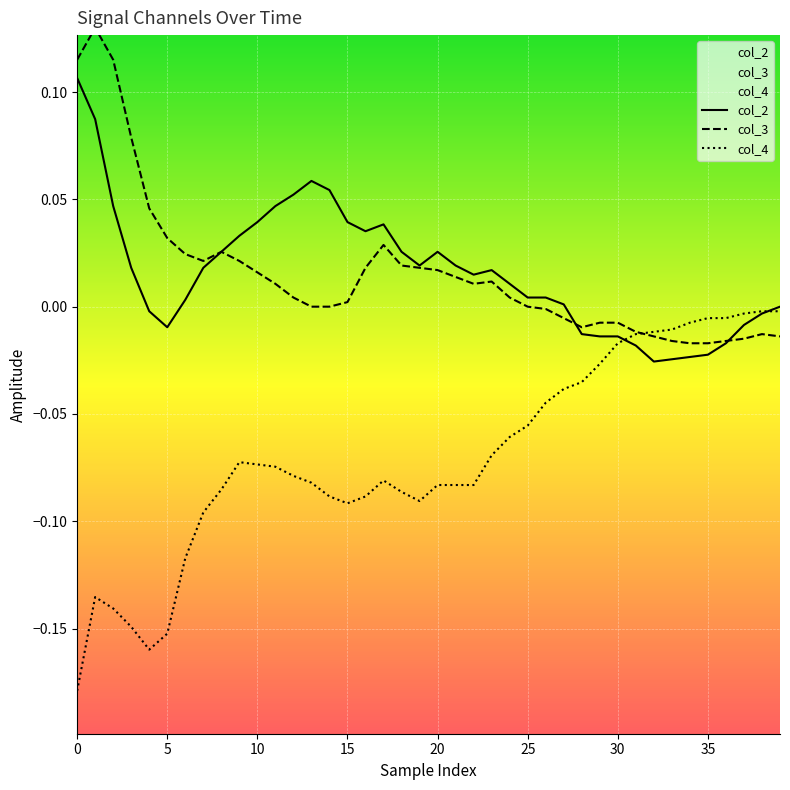

Which has a higher value, 5 or 35?

5